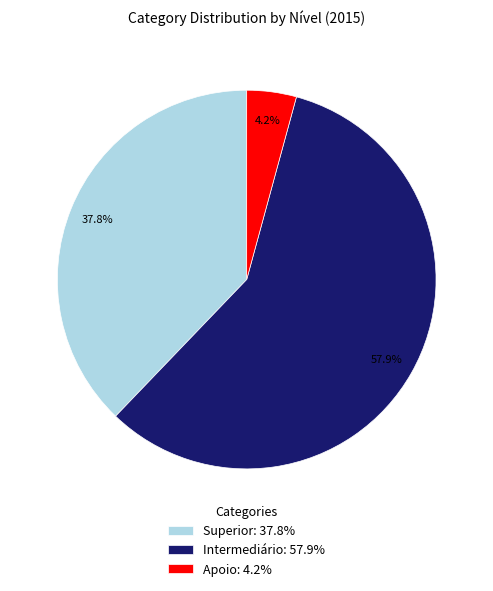

Is there a majority slice in this chart?

Yes